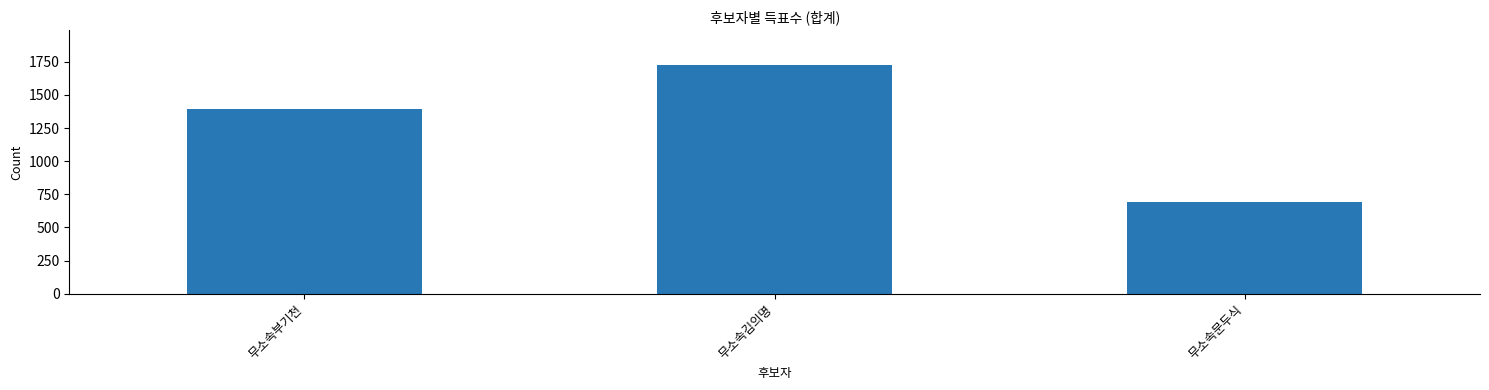

What is the maximum value shown in the chart?

1729